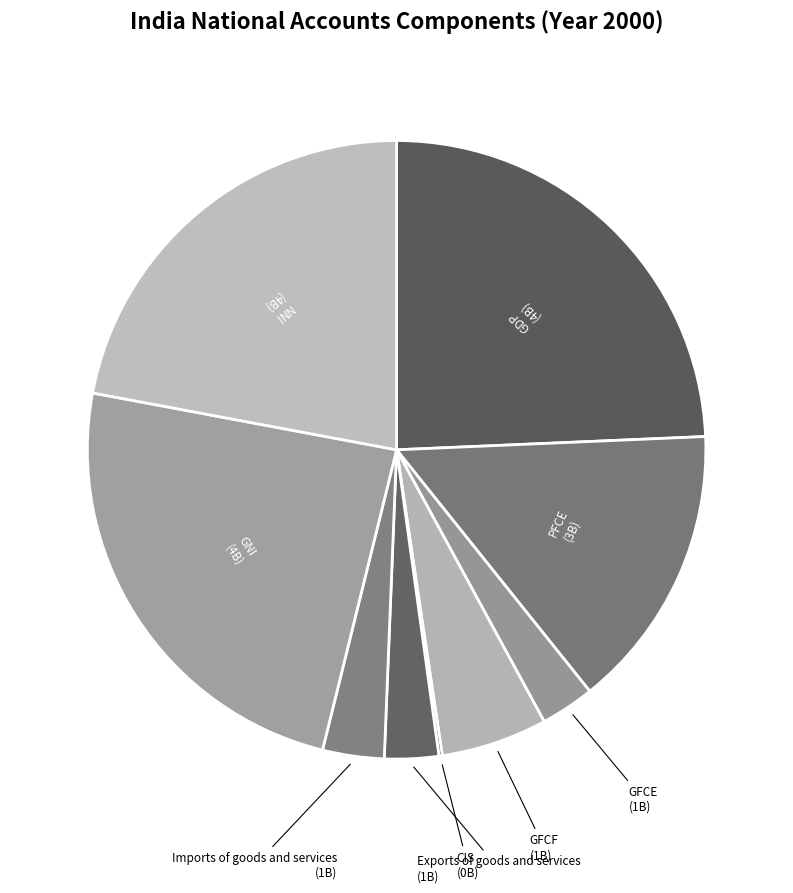

To the nearest percent, what is the difference between the largest and smallest slice percentages?

24%